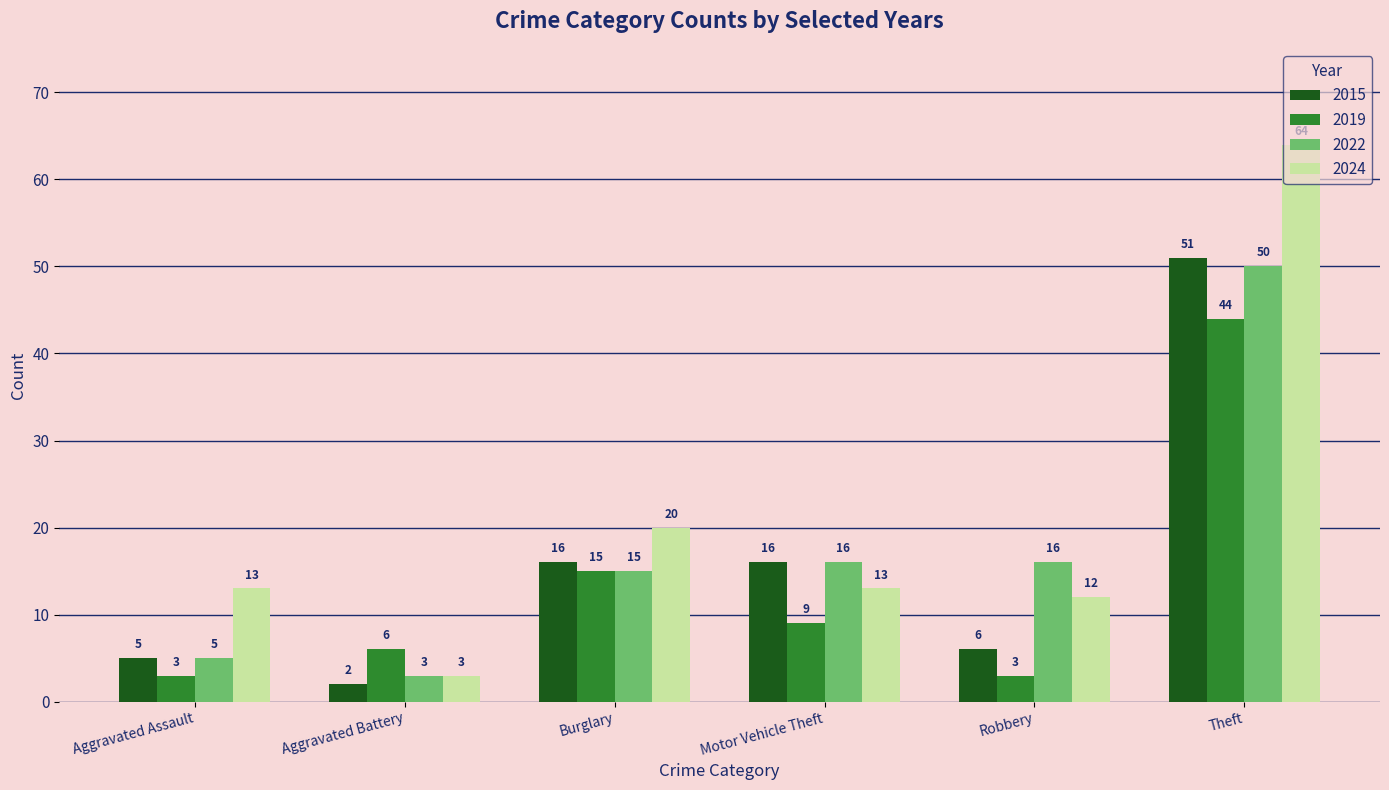

Which category has the lowest value across all series?

Aggravated Battery